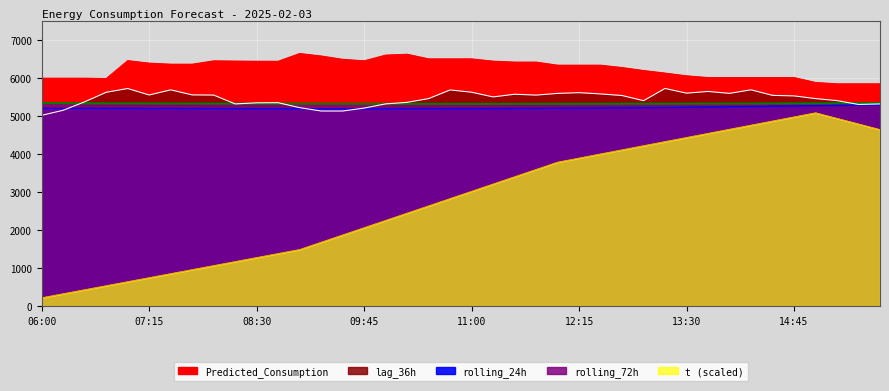

Which series has the largest range (max minus min)?

t